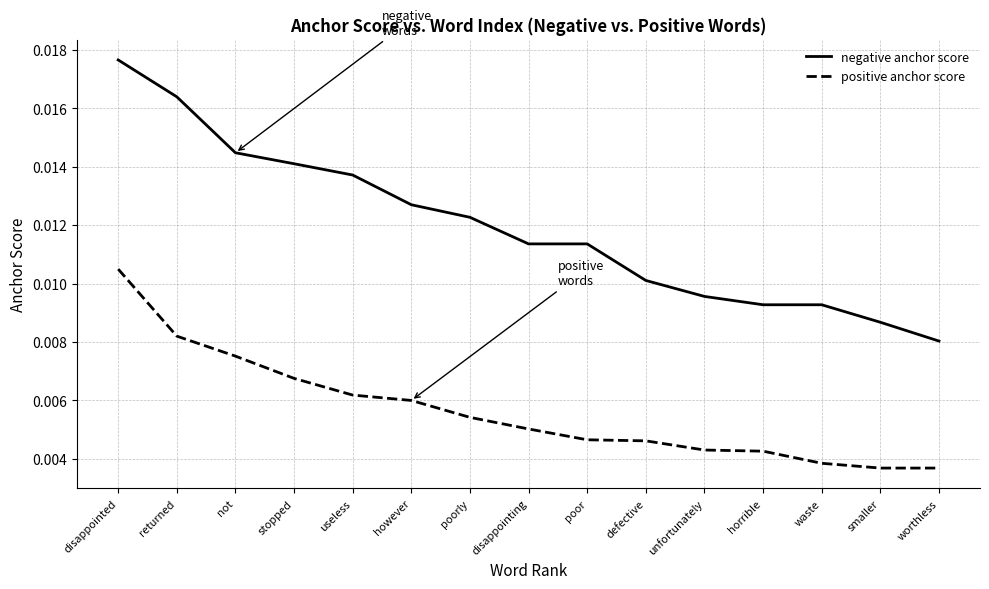

True or false: positive anchor score and negative anchor score intersect in this chart.

False